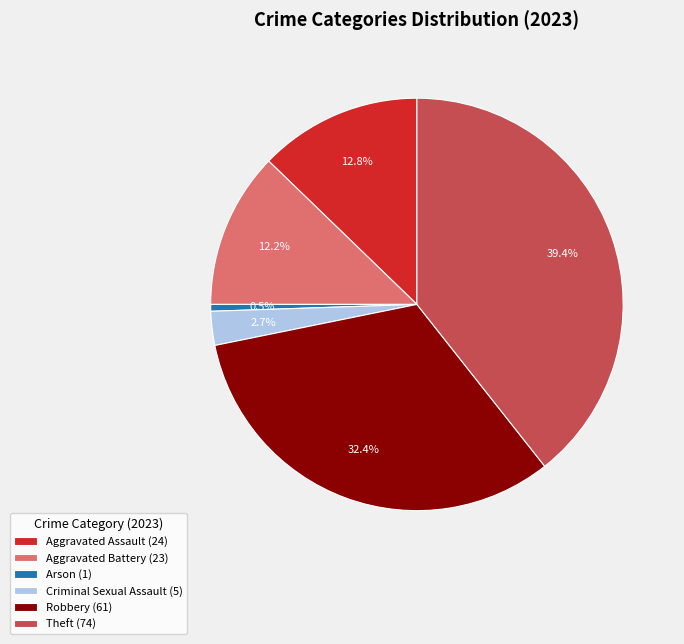

Which slice is the largest?

Theft (74)